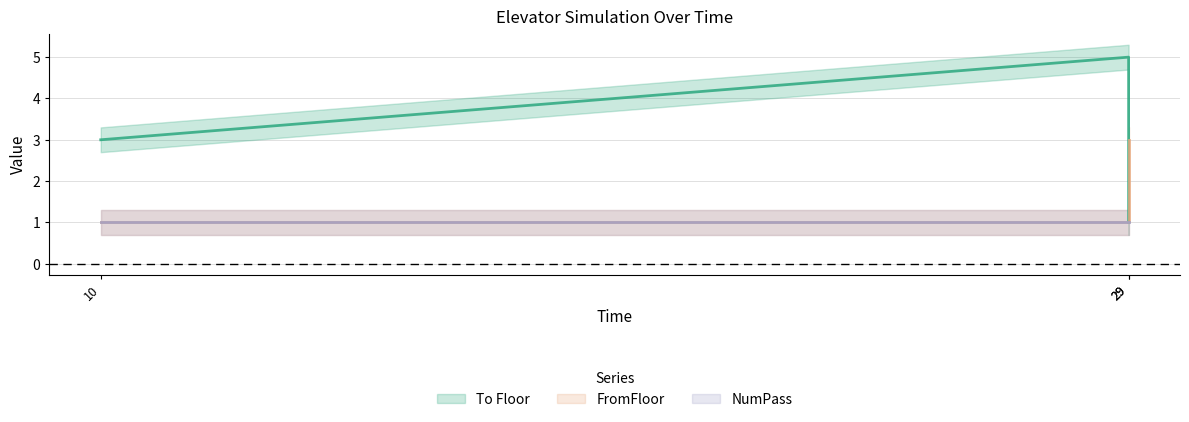

What is the difference between the FromFloor values at 29 and 29?

2